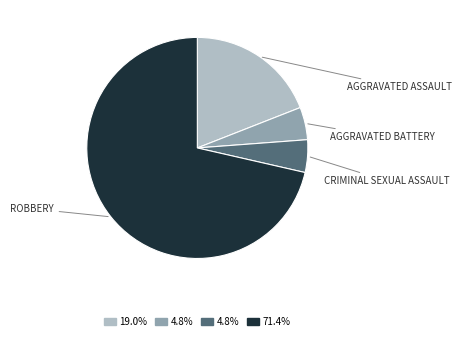

Is there any slice that represents more than half of the pie?

Yes